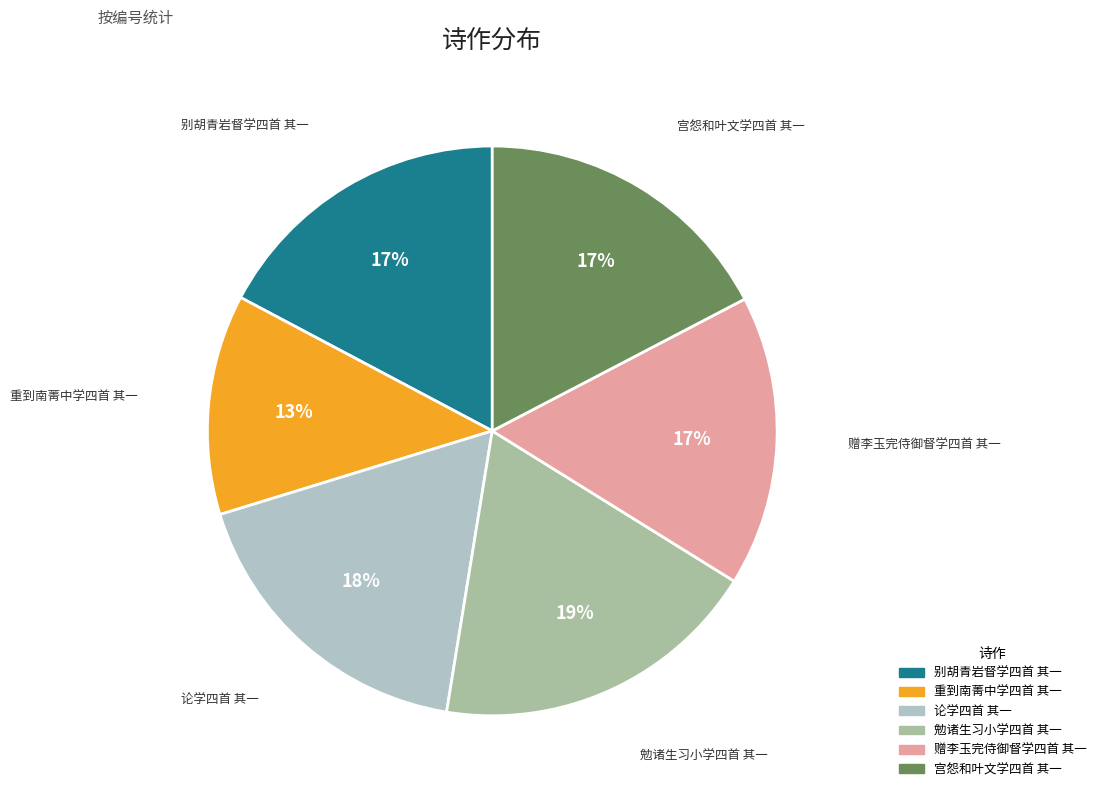

The 重到南菁中学四首 其一 slice represents 13% of the pie. True or false?

True